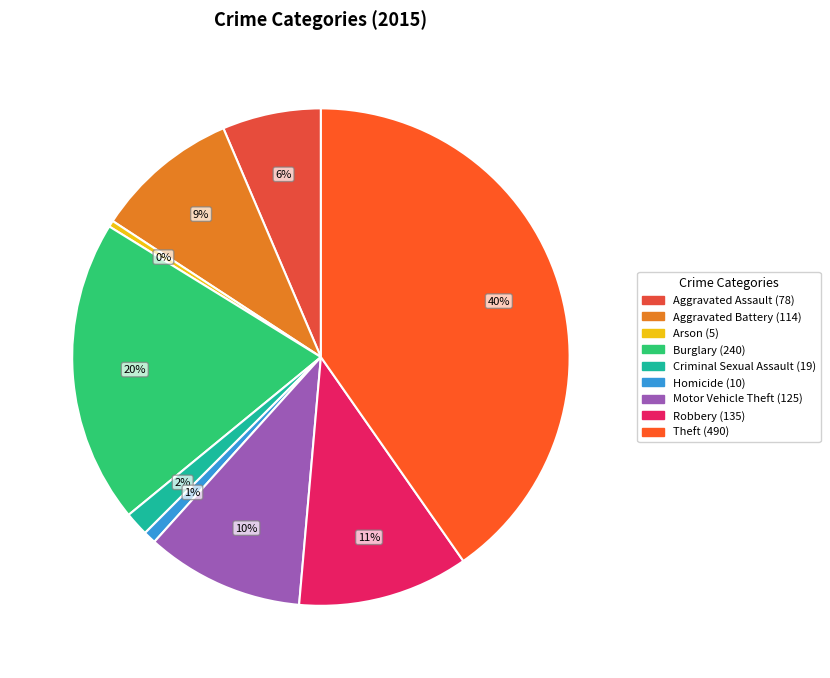

Is Arson the majority of the pie?

No